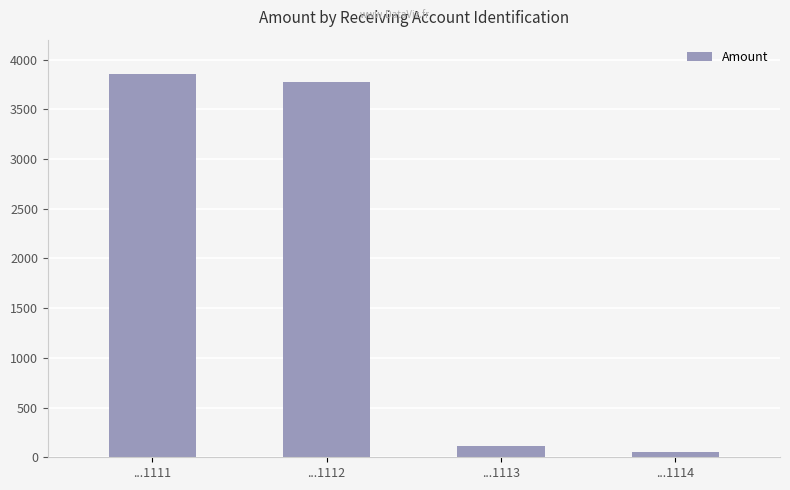

The value at ...1113 is 114.3. True or false?

True